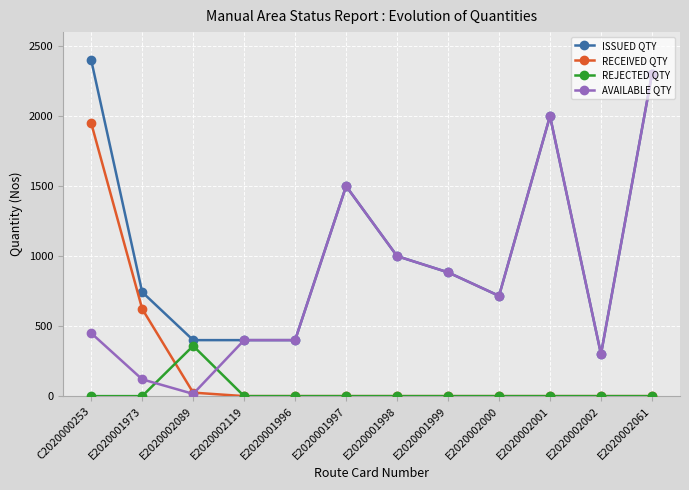

Where is the first local minimum for AVAILABLE QTY?

E2020002089